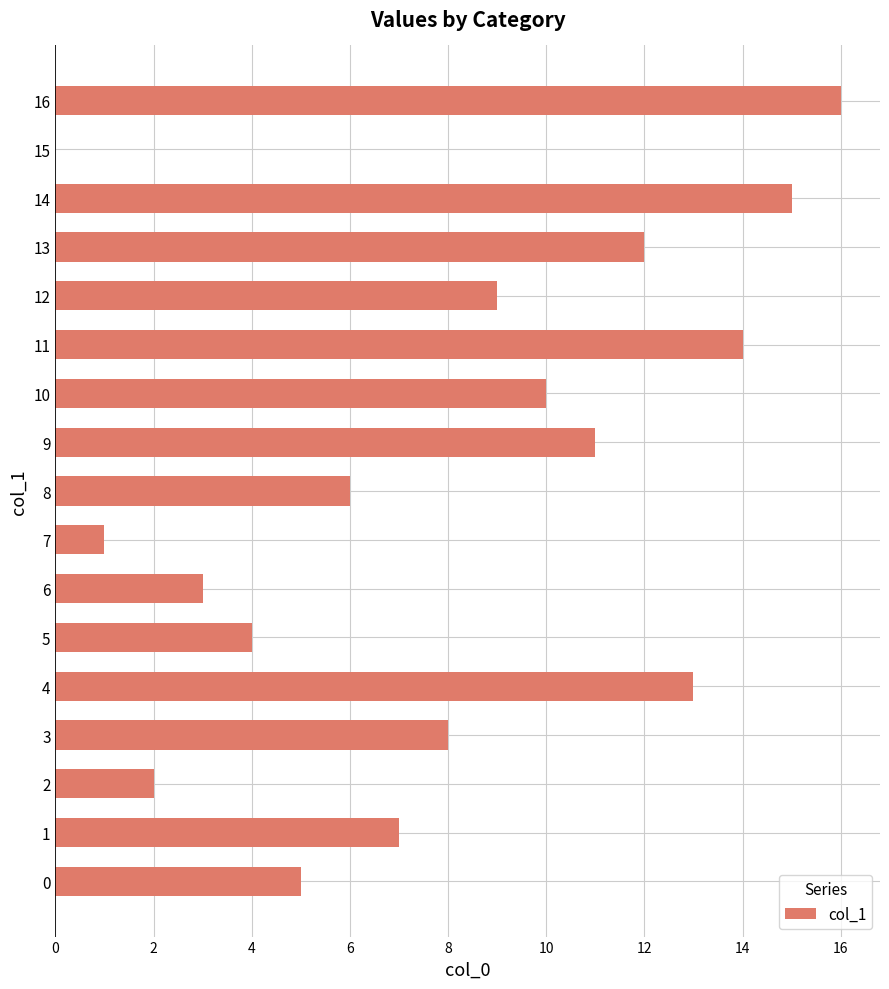

Count the number of data series in this chart.

1